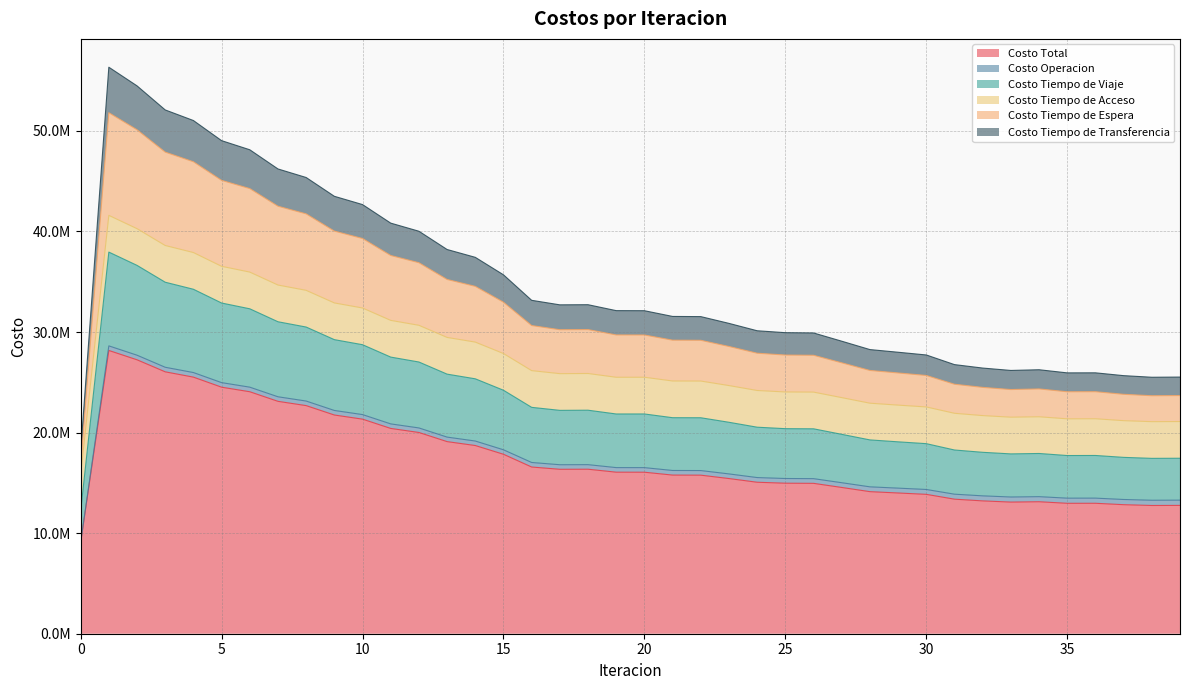

The value of Costo Total at 21 is 15776316.8. True or false?

True